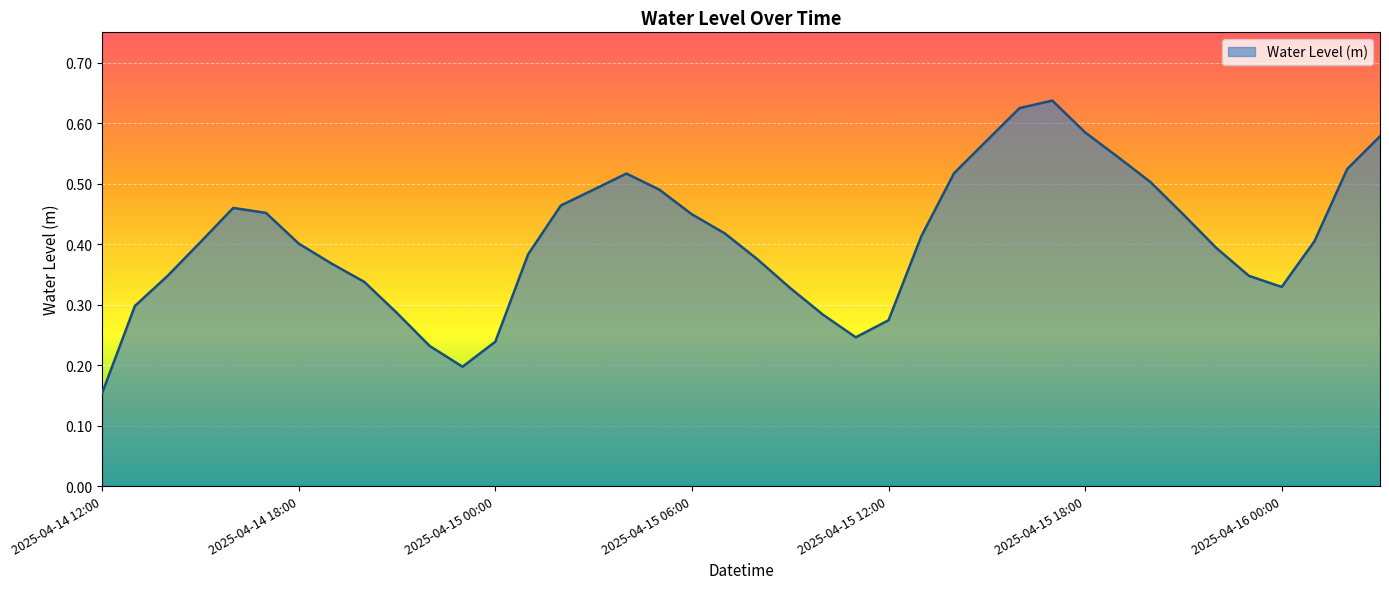

What is the sum of all values?

16.3